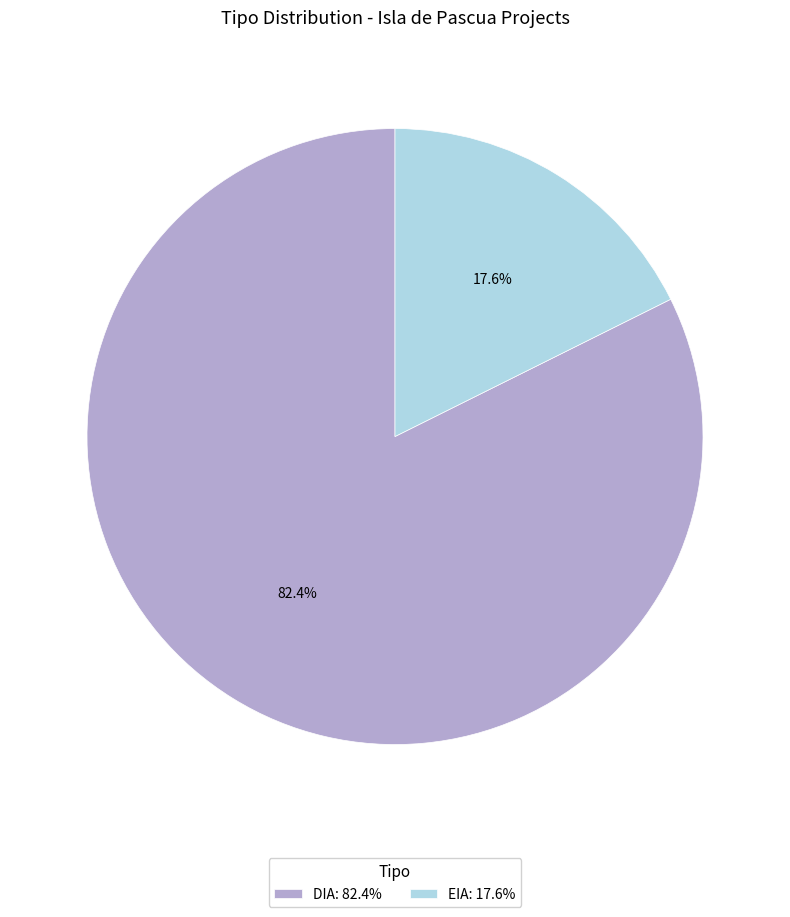

What percentage is the EIA slice, to the nearest percent?

18%